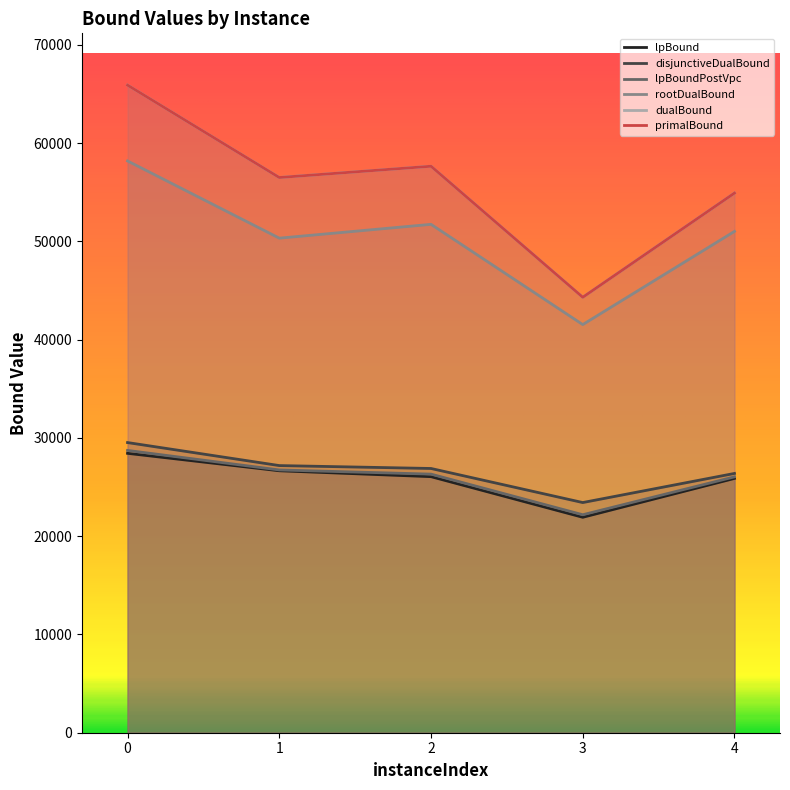

Where is the first local minimum for rootDualBound?

1